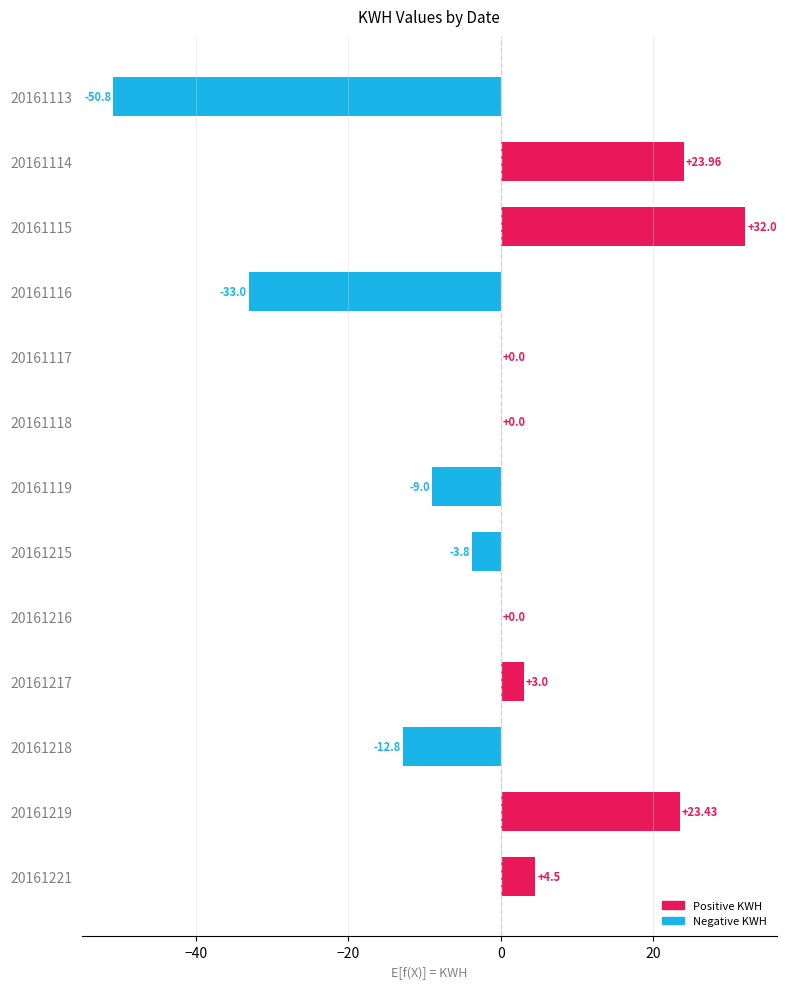

What is the sum of all values?

-22.5